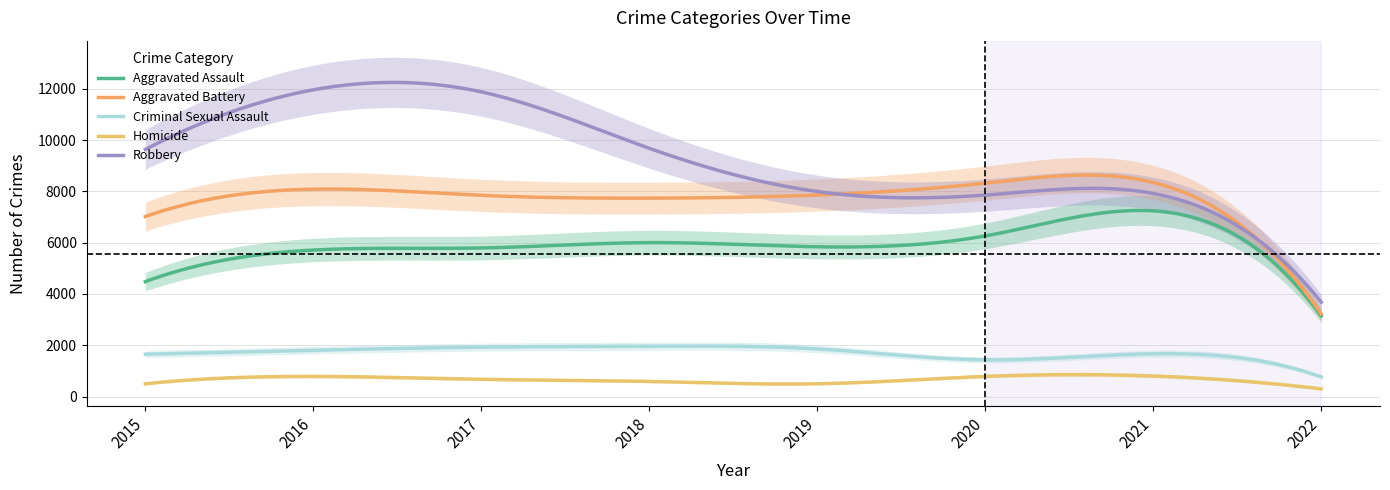

Reading left to right, what are all the values shown in this chart?

Aggravated Assault: 2015=4480	2016=5712	2017=5793	2018=6001	2019=5840	2020=6263	2021=7240	2022=3141
Aggravated Battery: 2015=7018	2016=8085	2017=7845	2018=7735	2019=7857	2020=8319	2021=8348	2022=3226
Criminal Sexual Assault: 2015=1653	2016=1805	2017=1925	2018=1963	2019=1857	2020=1432	2021=1667	2022=764
Homicide: 2015=496	2016=786	2017=672	2018=589	2019=498	2020=785	2021=801	2022=299
Robbery: 2015=9638	2016=11960	2017=11880	2018=9679	2019=7994	2020=7855	2021=7919	2022=3680